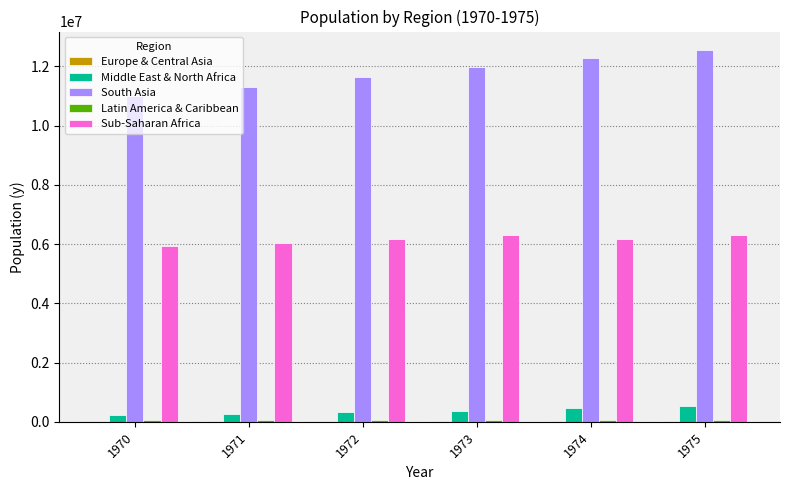

Is the value of Middle East & North Africa at 1975 greater than the value of South Asia at 1972?

No